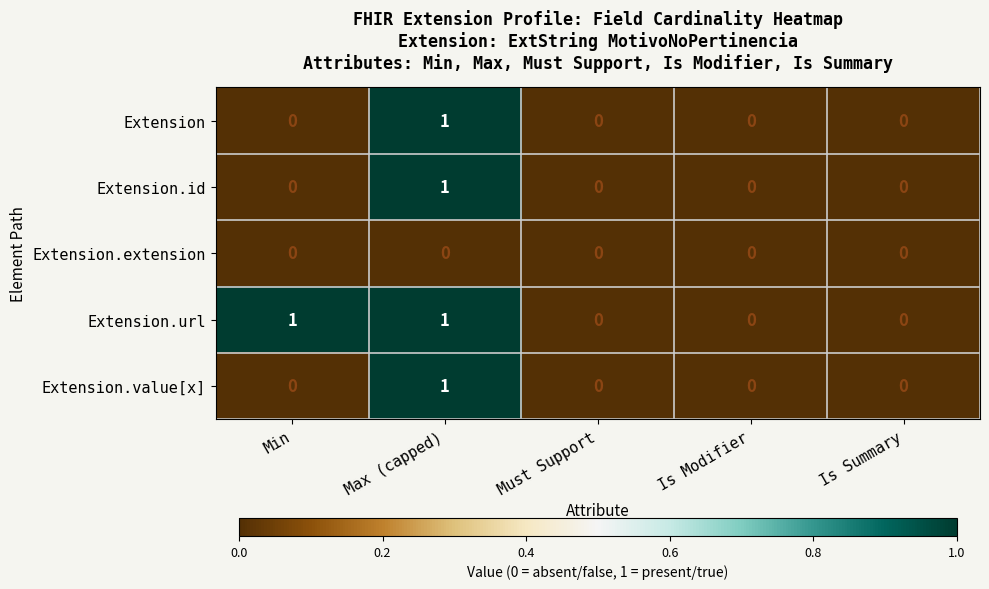

Between Min and Must Support, which series saw the biggest shift?

Extension.url